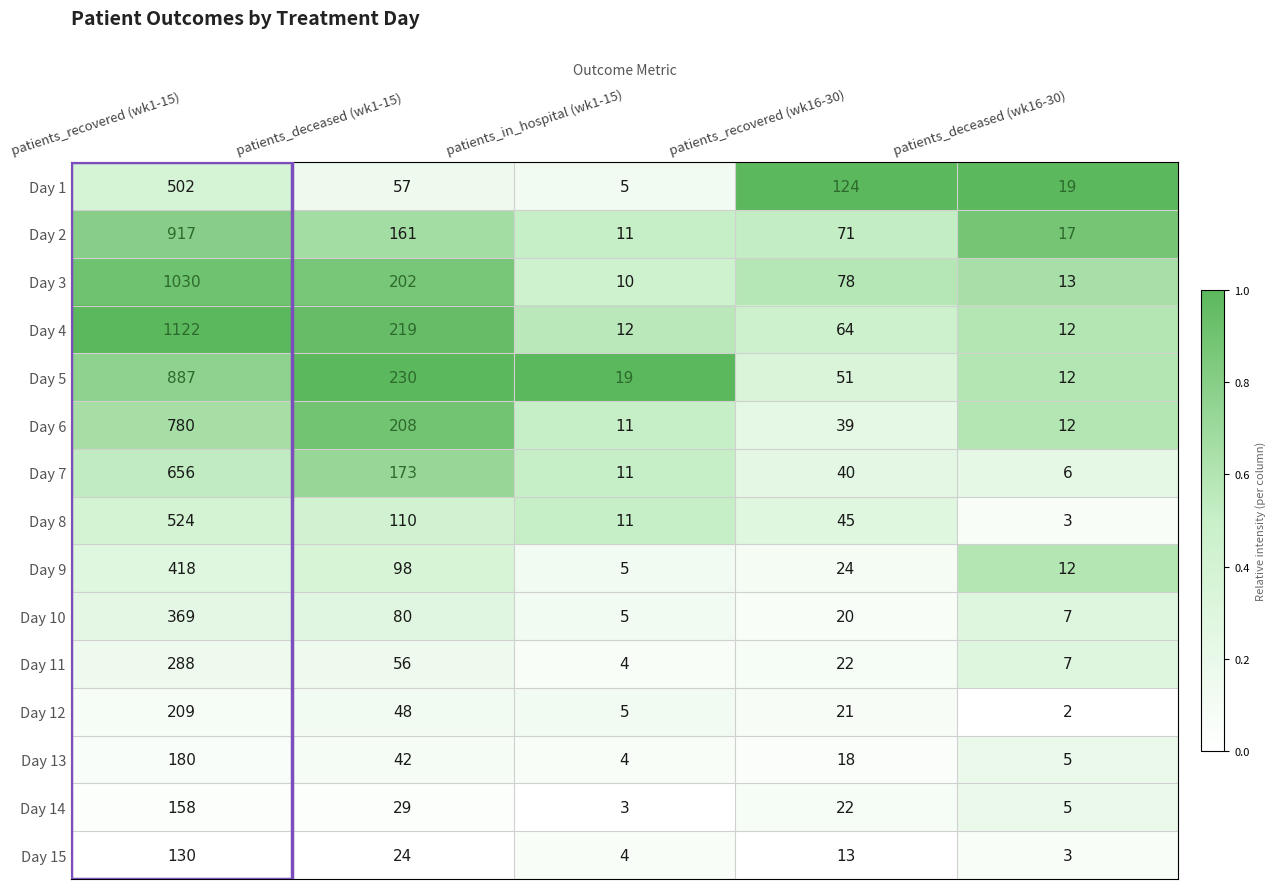

How many categories are shown in the chart?

5